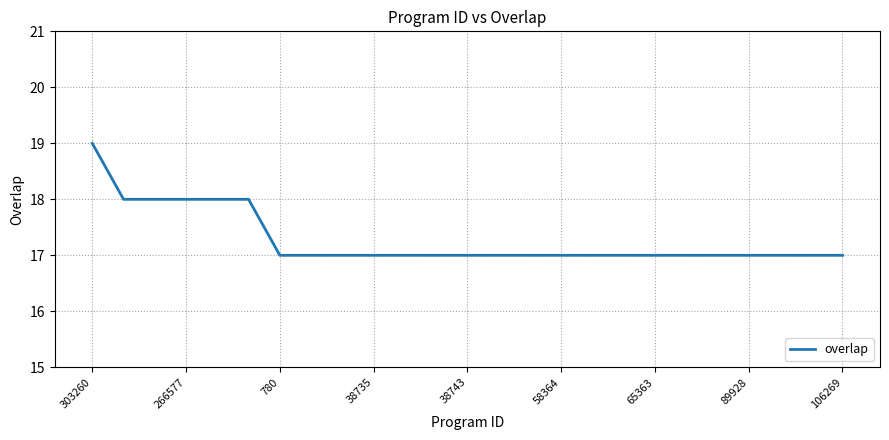

What is the difference between the maximum and minimum values?

2